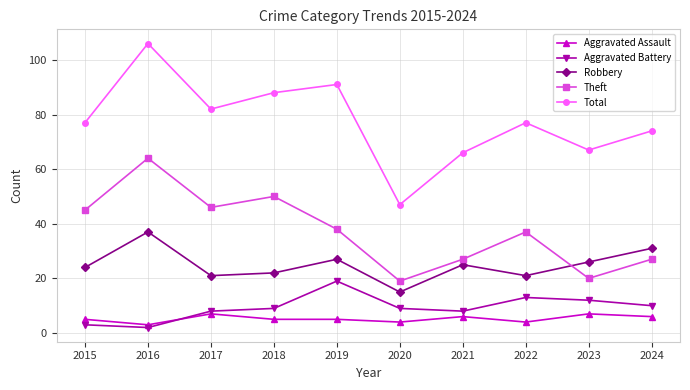

Which series has the largest range (max minus min)?

Total